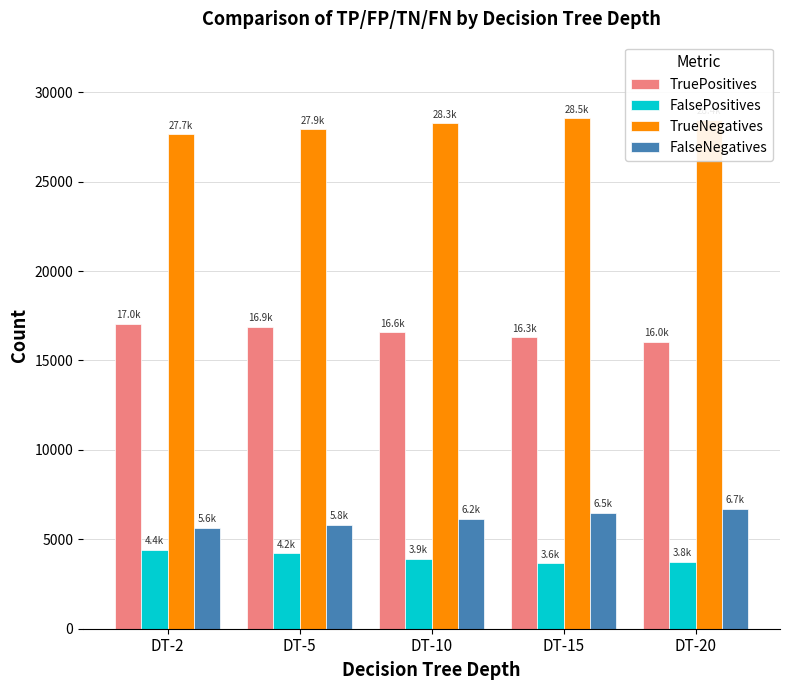

Rank the series by their maximum value, from highest to lowest.

TrueNegatives, TruePositives, FalseNegatives, FalsePositives